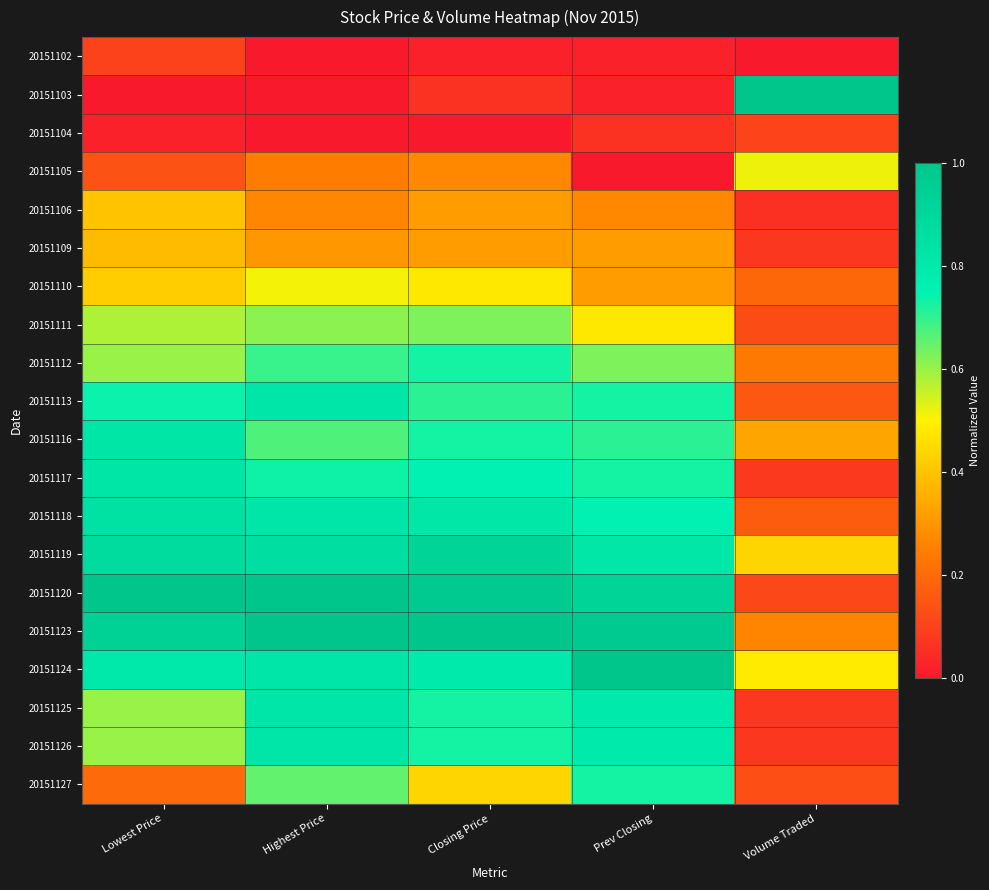

At which category is the sum across all series the highest?

Highest Price